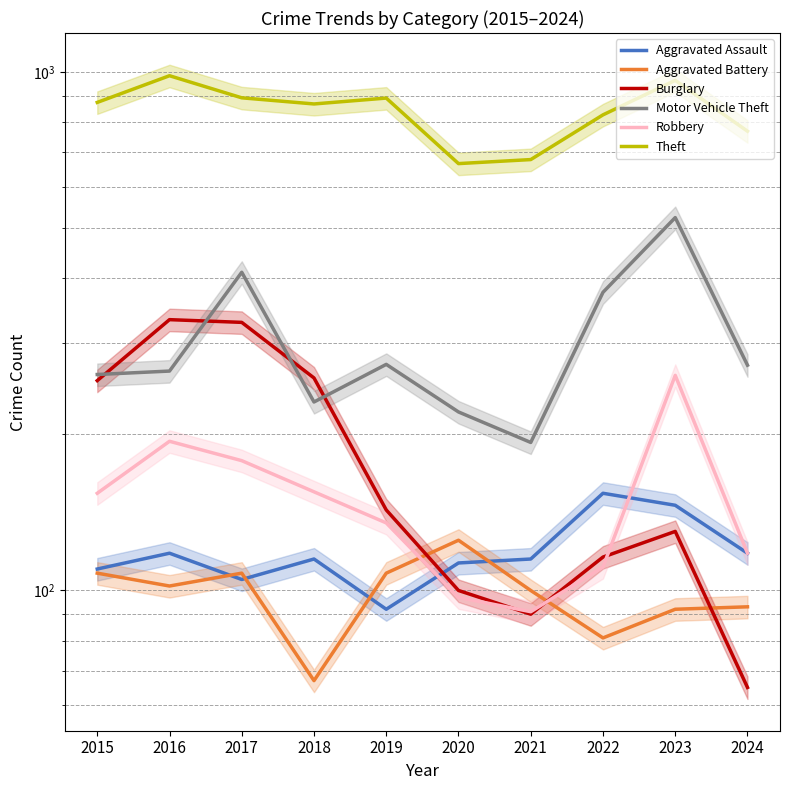

Count the number of categories in the chart.

10